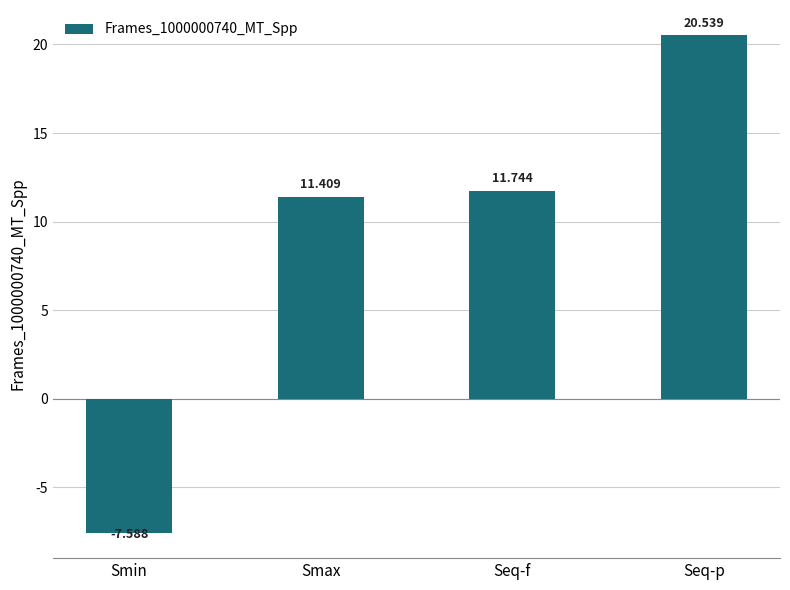

Reading right to left, list all the values displayed in this chart.

Seq-p=20.5	Seq-f=11.7	Smax=11.4	Smin=-7.6